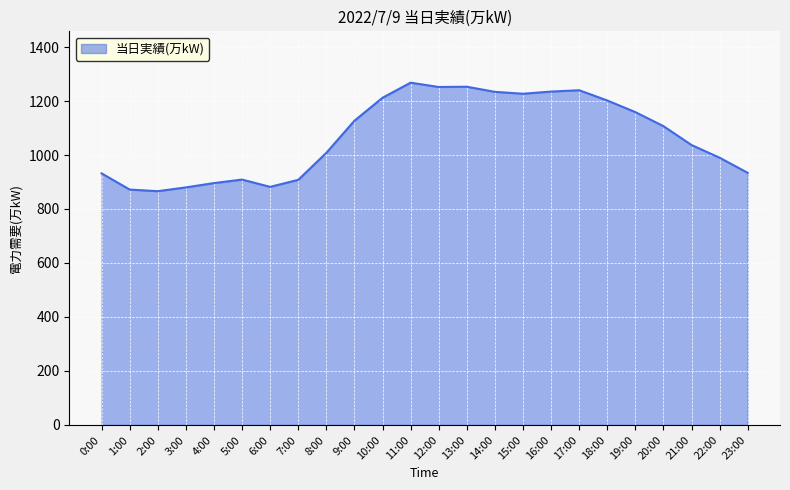

At which label does the data first exceed 1107?

9:00